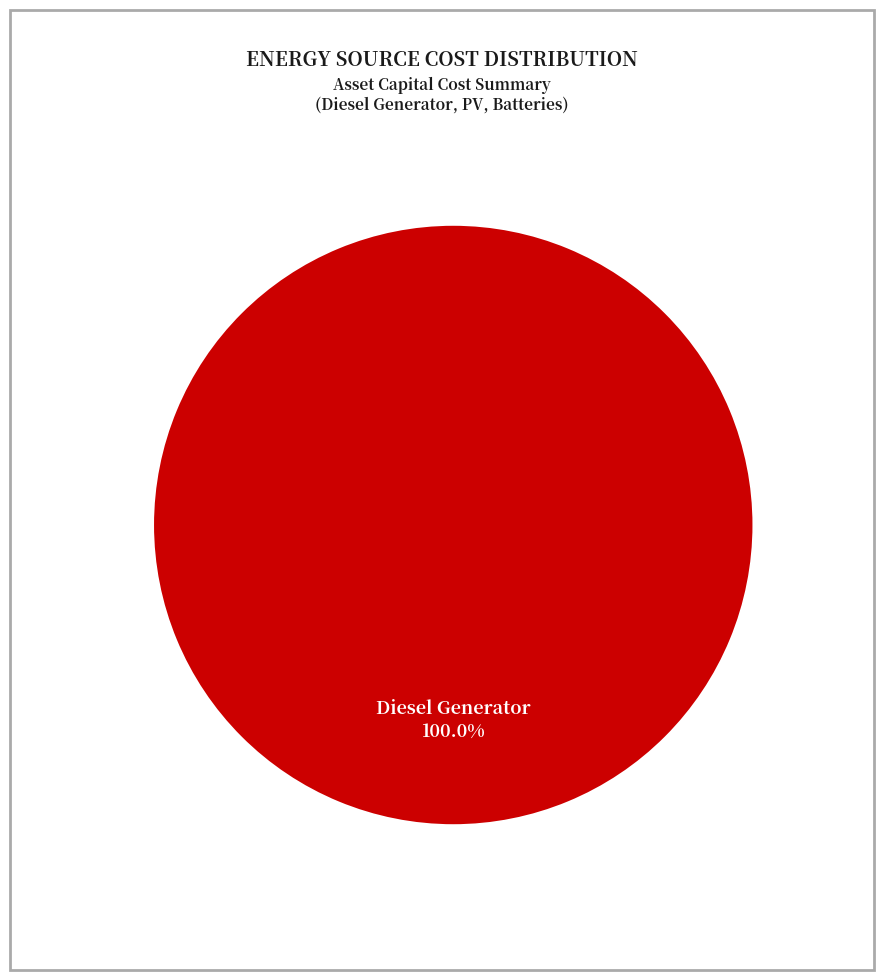

Is there any slice that represents more than half of the pie?

Yes